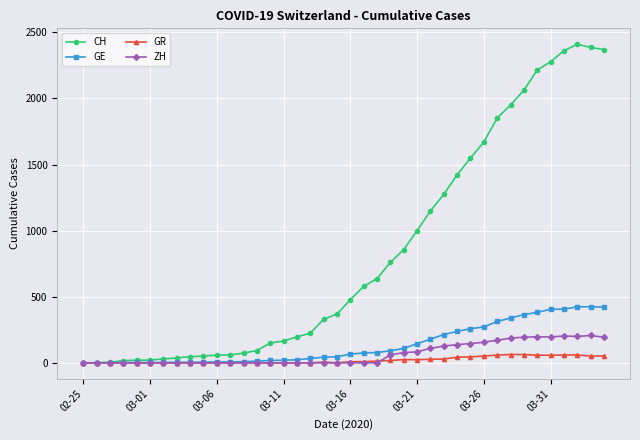

Which series has the largest range (max minus min)?

CH